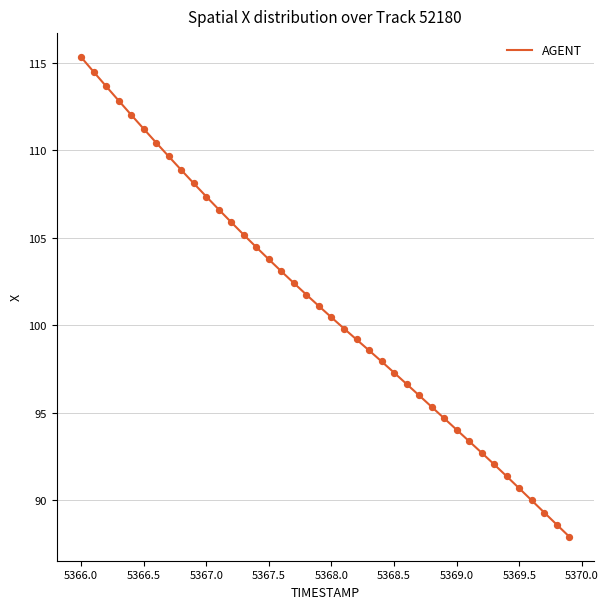

What is the smallest value displayed?

87.9